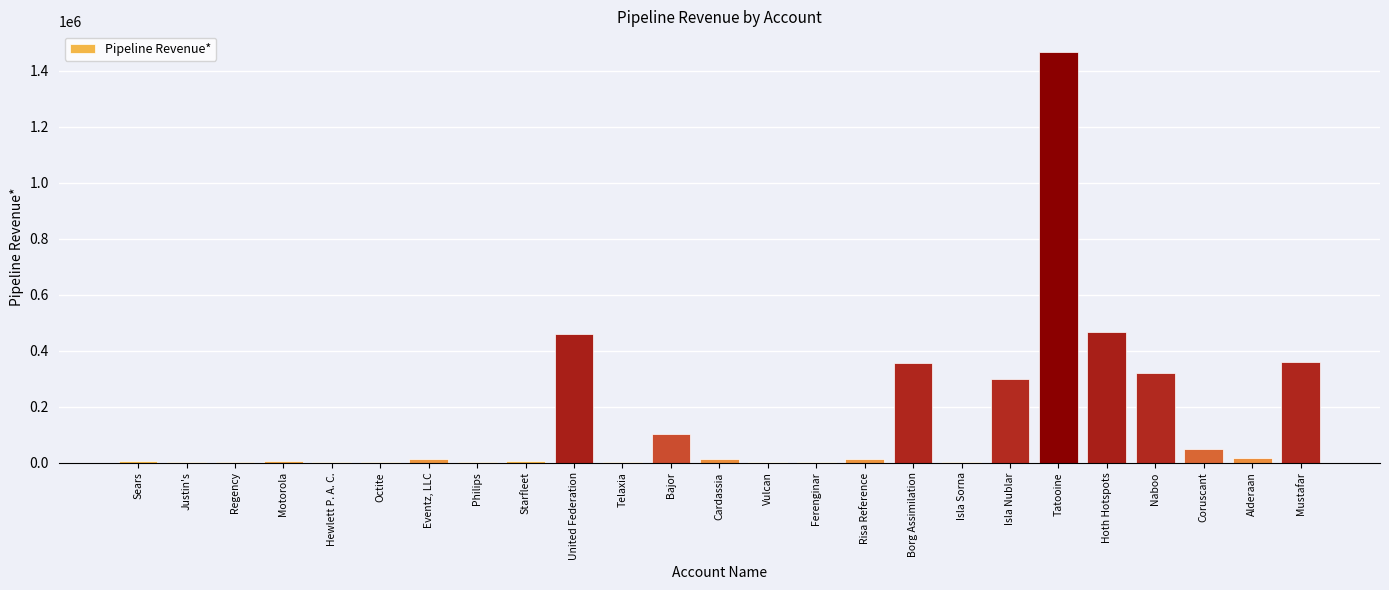

Which category has the highest value across all series?

Tatooine